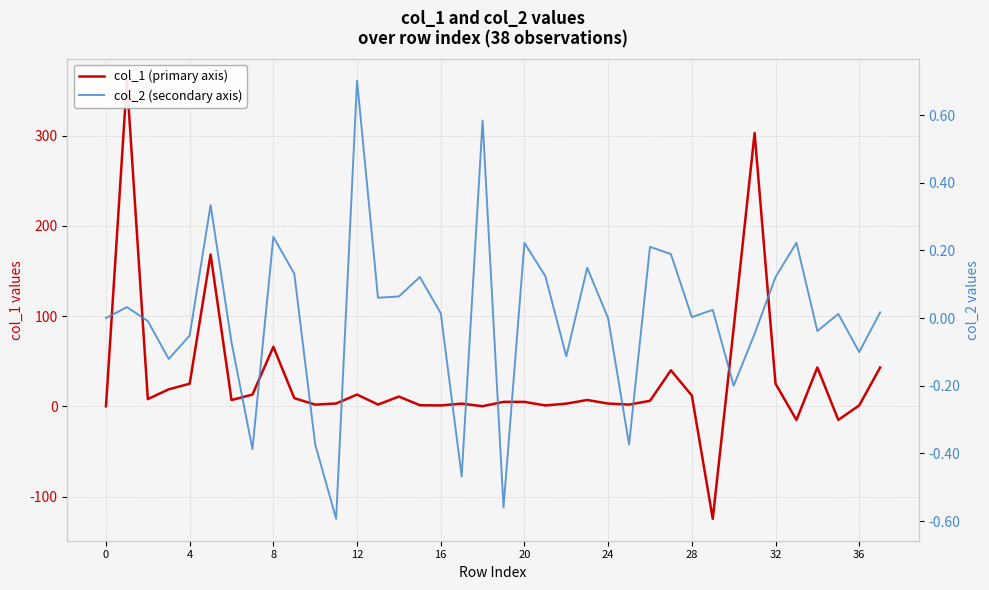

What is the label of the 27th point from the right?

11